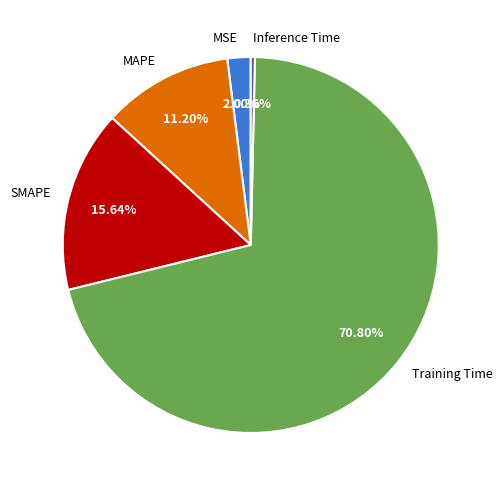

How many slices are in this pie chart?

5